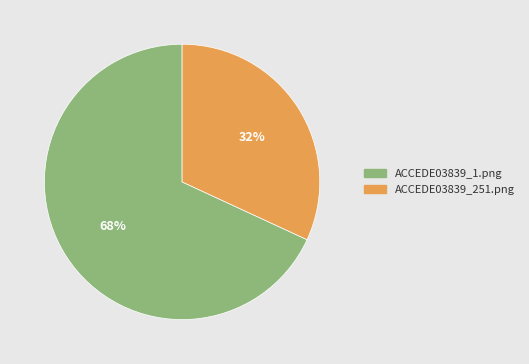

Rank the categories by value from lowest to highest.

ACCEDE03839_251.png, ACCEDE03839_1.png